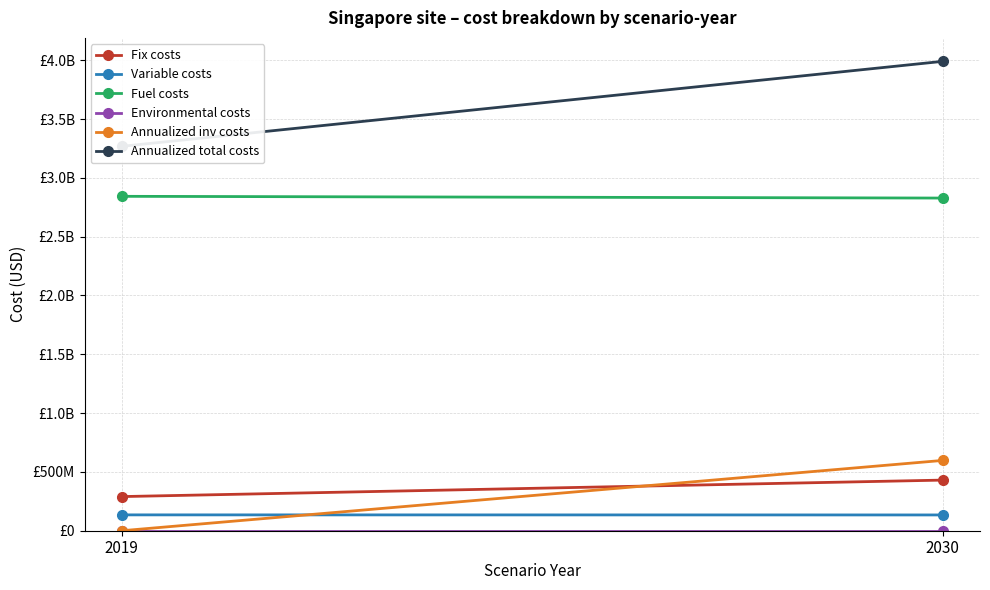

Reading left to right, transcribe all the data shown in this chart.

Fix costs: 2019=290227671.6	2030=430365467.5
Variable costs: 2019=134737266.5	2030=134106006.2
Fuel costs: 2019=2842881826.7	2030=2828107418.9
Environmental costs: 2019=0.0	2030=0.0
Annualized inv costs: 2019=0.0	2030=597713108.0
Annualized total costs: 2019=3267846764.8	2030=3990292000.7